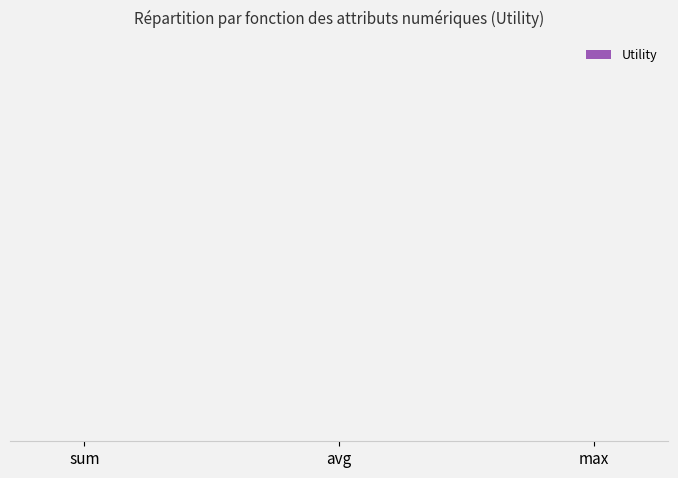

True or false: the data shows 1.0 at avg.

True